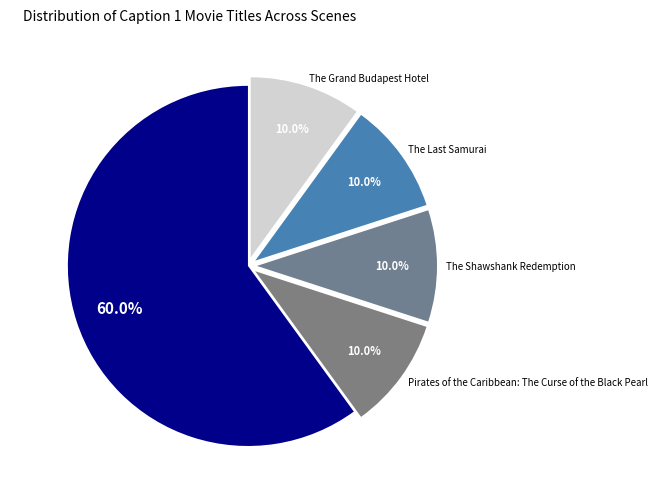

Which slice is the largest?

Aladdin